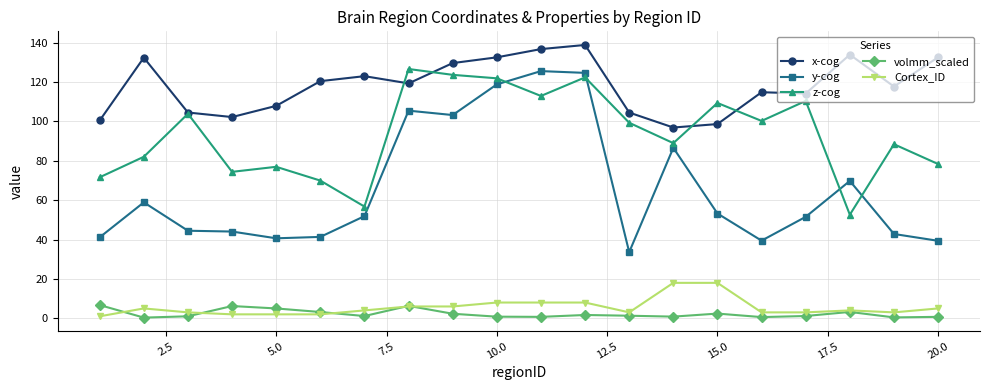

Is this an area chart (filled region under the line)?

No